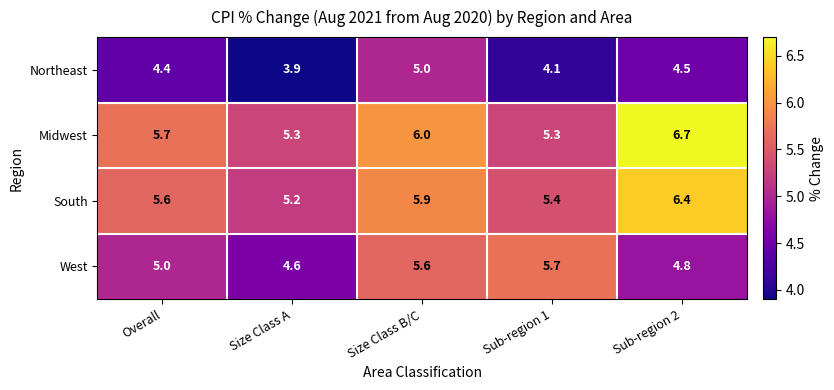

Which series changed the most between Size Class A and Sub-region 1?

West